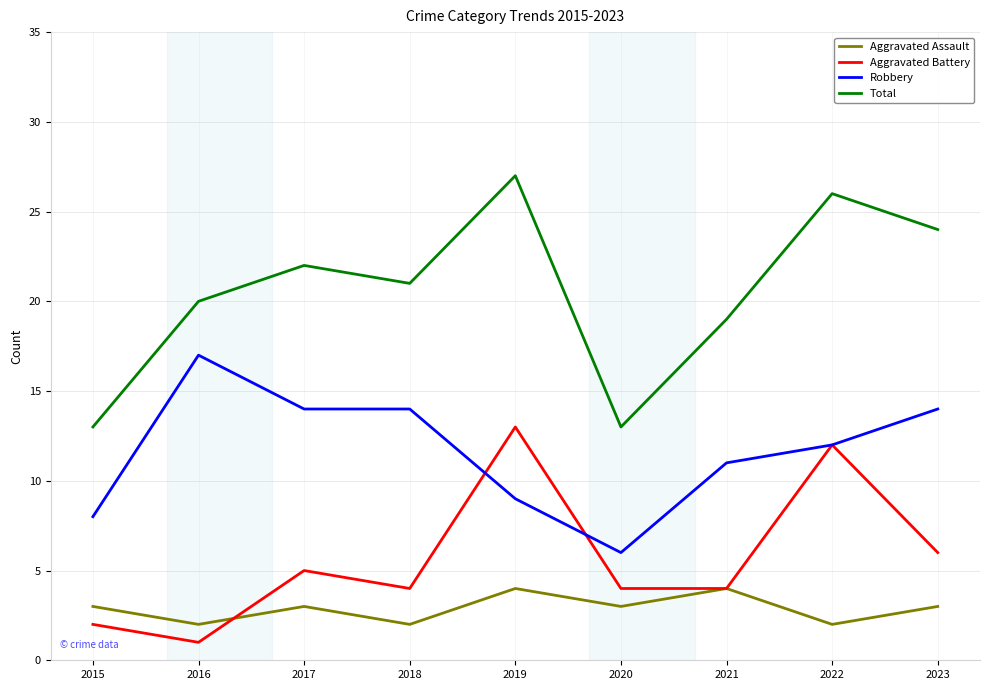

What is the difference between the second highest and second lowest values in the Aggravated Assault series?

2